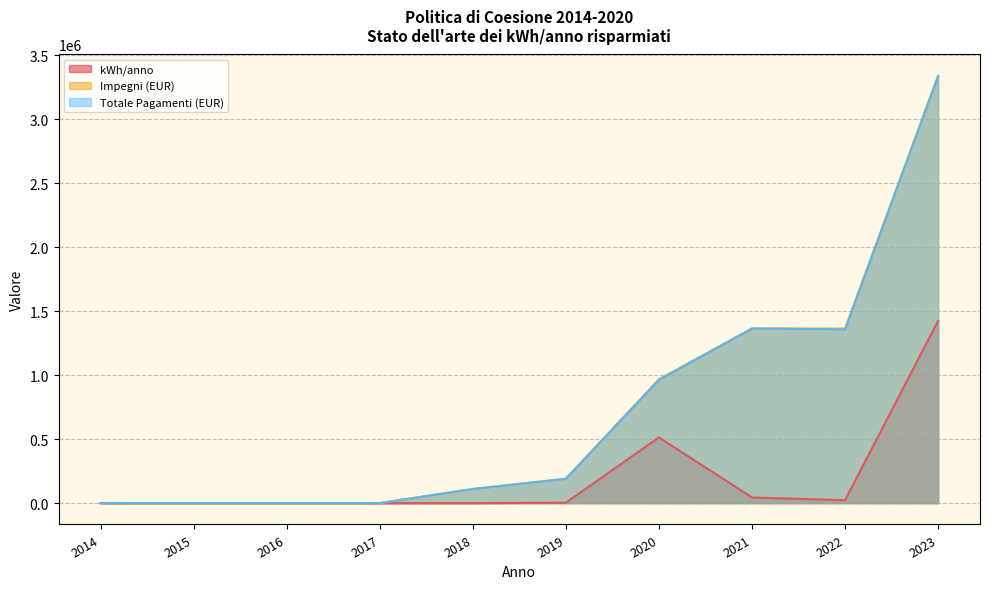

How many data points in Impegni (EUR) are less than 190518?

5